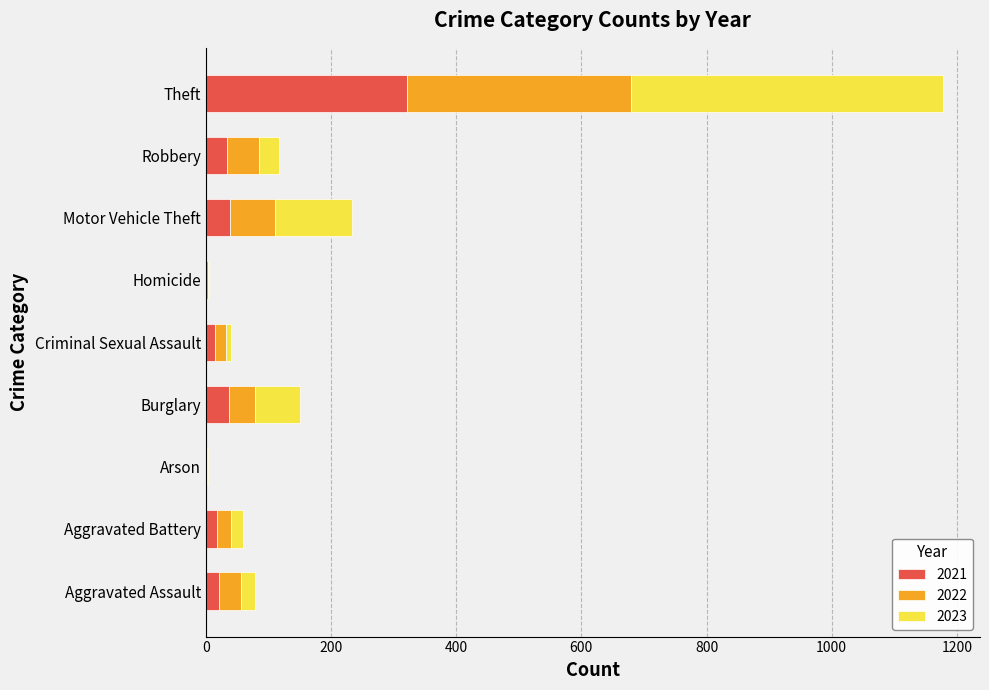

True or false: 2021 has a value of 34 at Robbery.

True